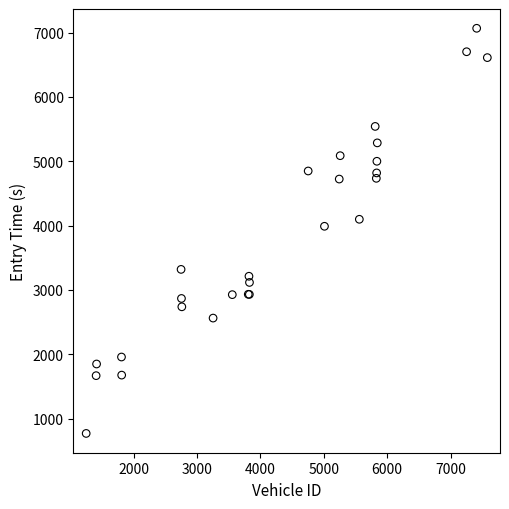

What Y value in the scatter plot is closest to 3918?

3989.2